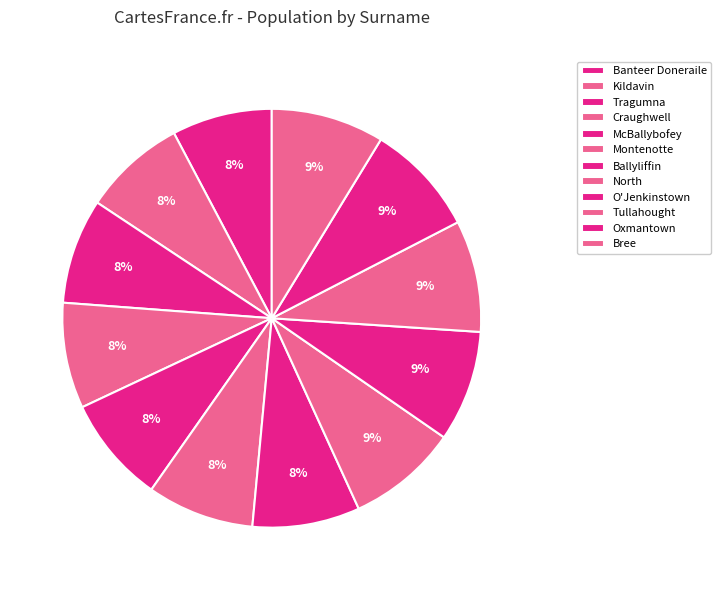

What is the smallest slice in the pie chart?

Banteer Doneraile